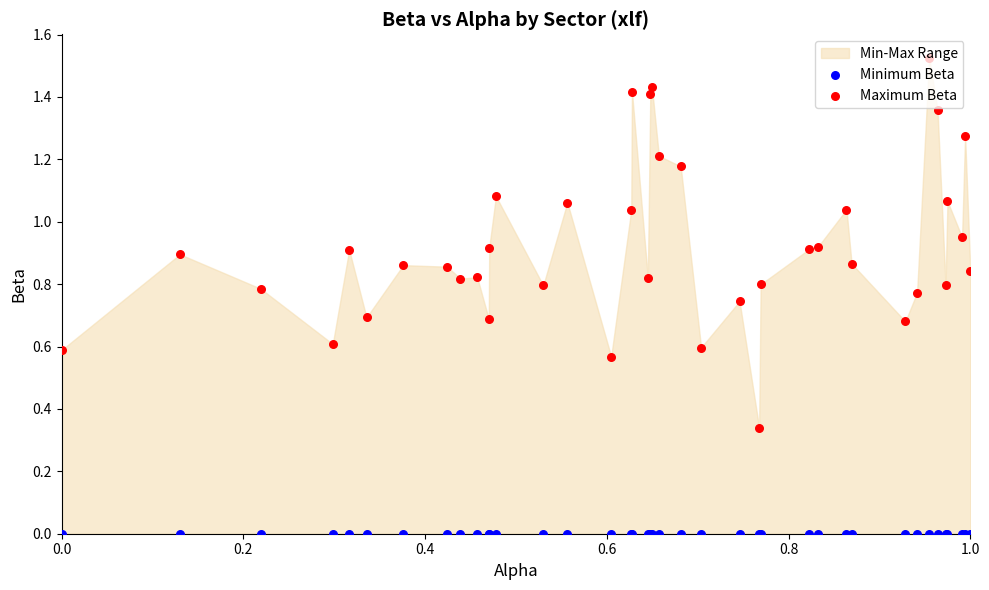

Which series has the largest total across all categories?

Maximum Beta